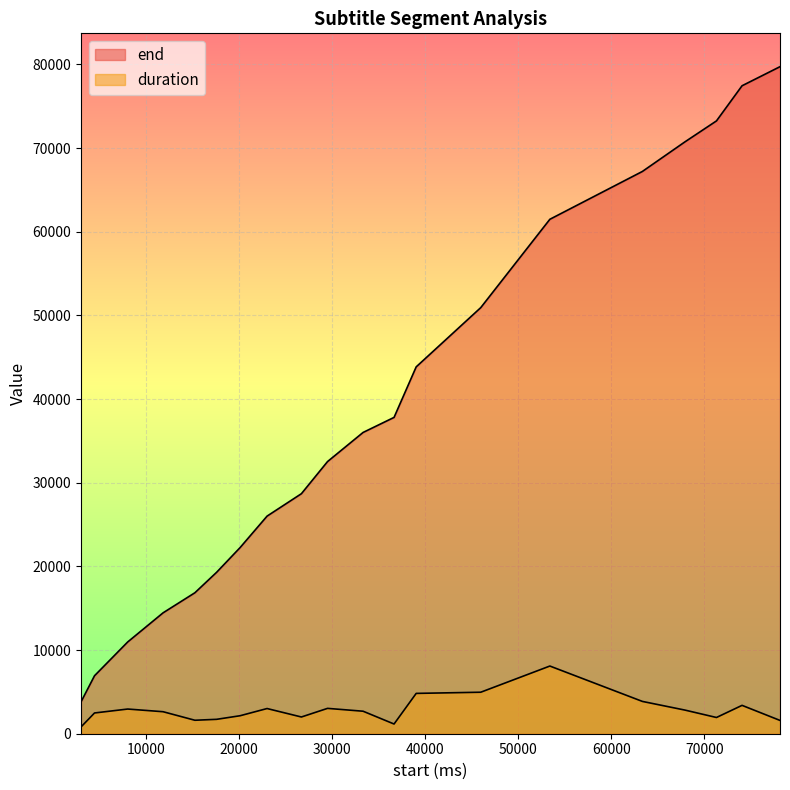

True or false: end and duration cross at least once.

False